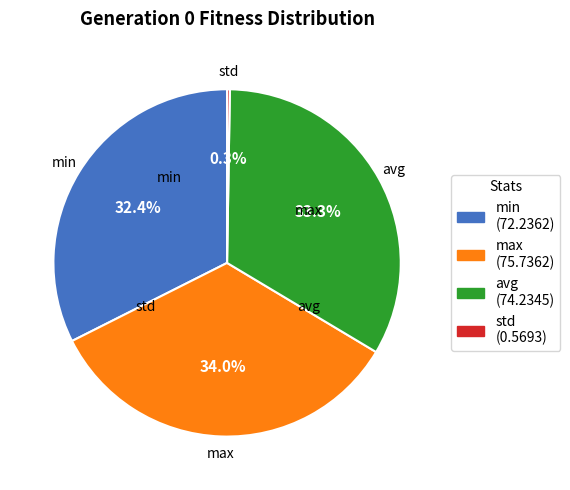

To the nearest percent, what is the average slice percentage?

25%